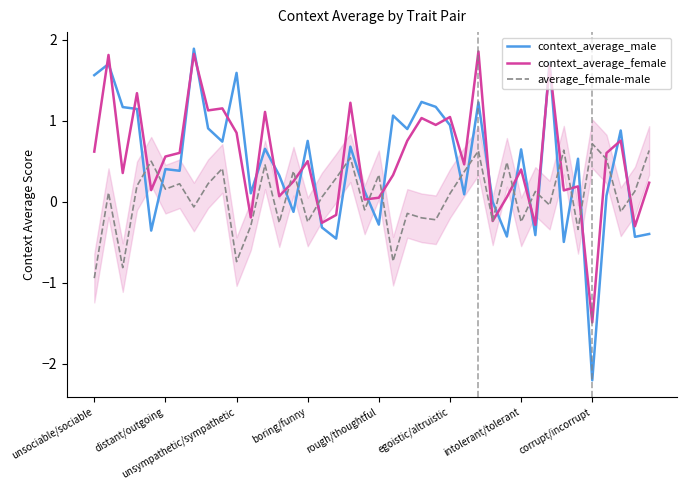

How many intersections are there between context_average_male and average_female-male?

19